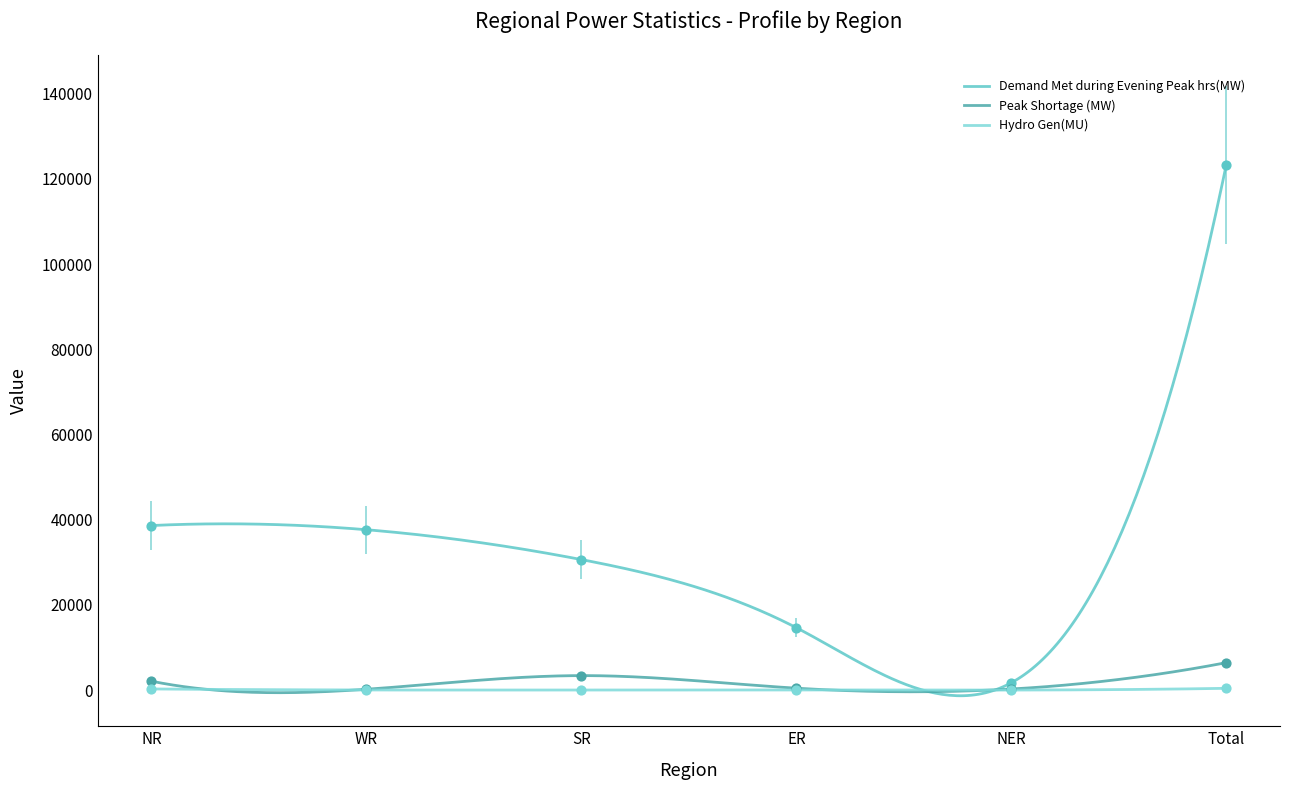

What is the total value across all series at NR?

41009